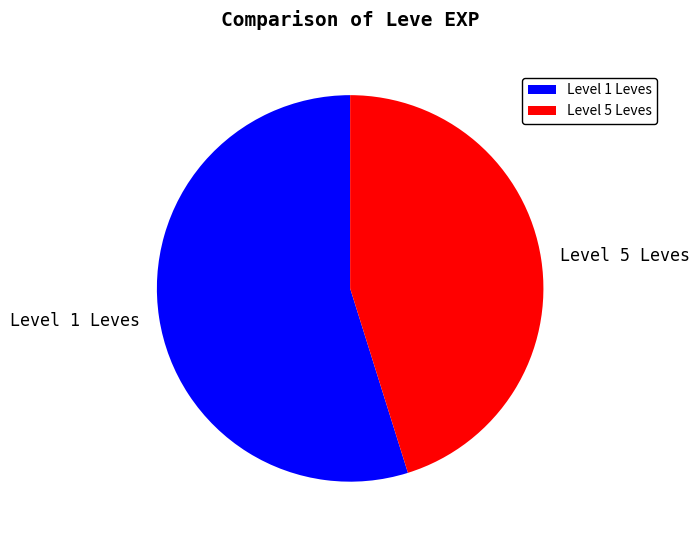

Which has a higher value, Level 1 Leves or Level 5 Leves?

Level 1 Leves